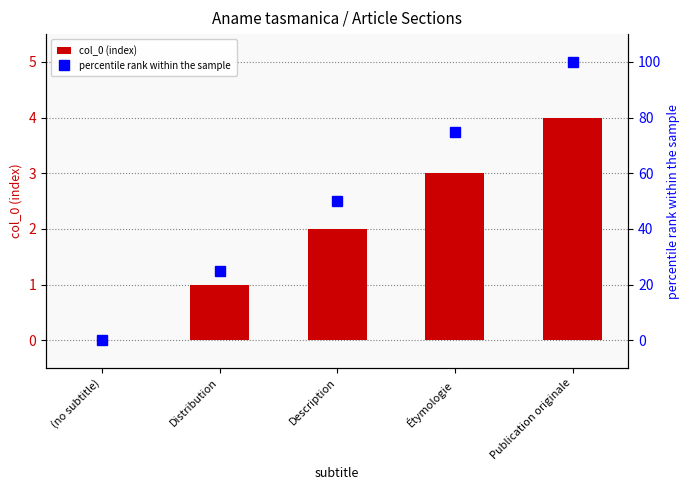

List the series in order of their peak value, highest first.

percentile rank within the sample, col_0 (index)